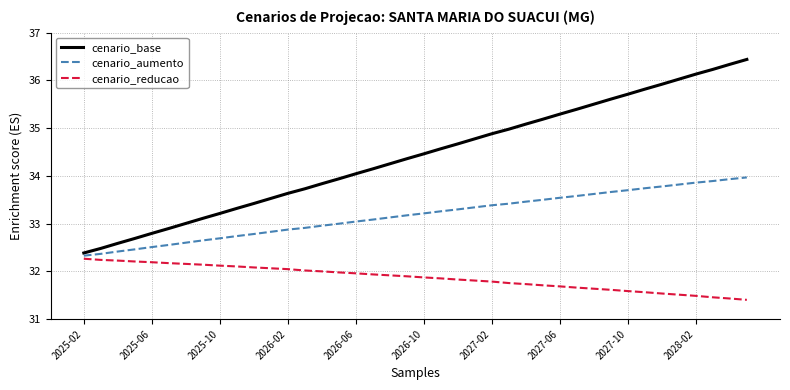

True or false: cenario_reducao and cenario_aumento intersect in this chart.

False